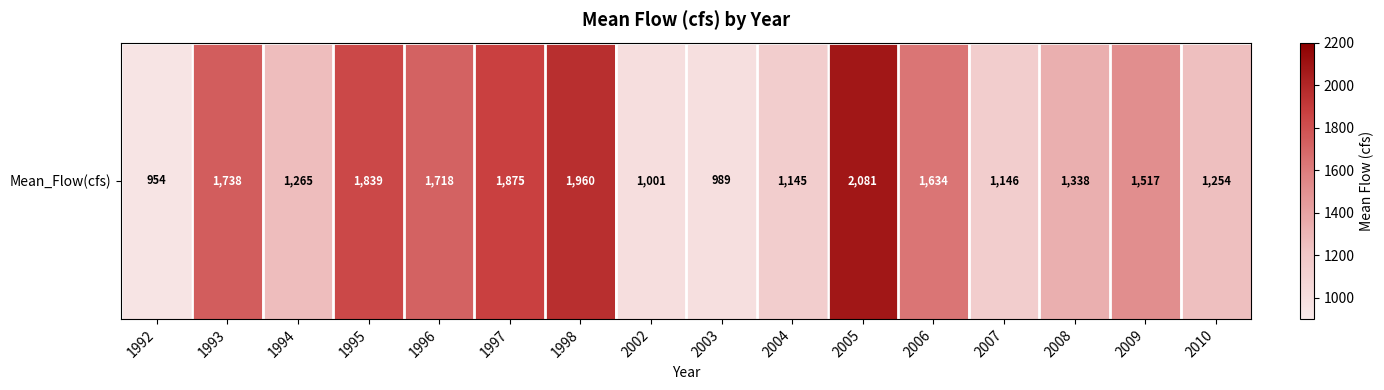

Reading left to right, extract all data points from this chart.

953.9	1738.5	1265.3	1838.8	1718.2	1874.8	1960.5	1000.5	988.5	1144.7	2081.2	1633.8	1145.6	1338.0	1517.4	1254.1